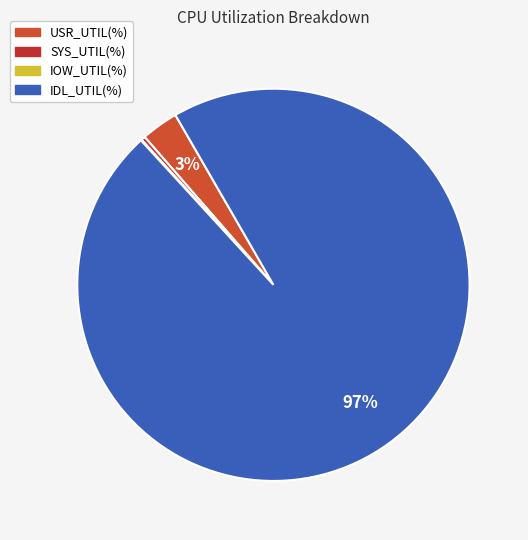

The IOW_UTIL(%) slice represents 6% of the pie. True or false?

False